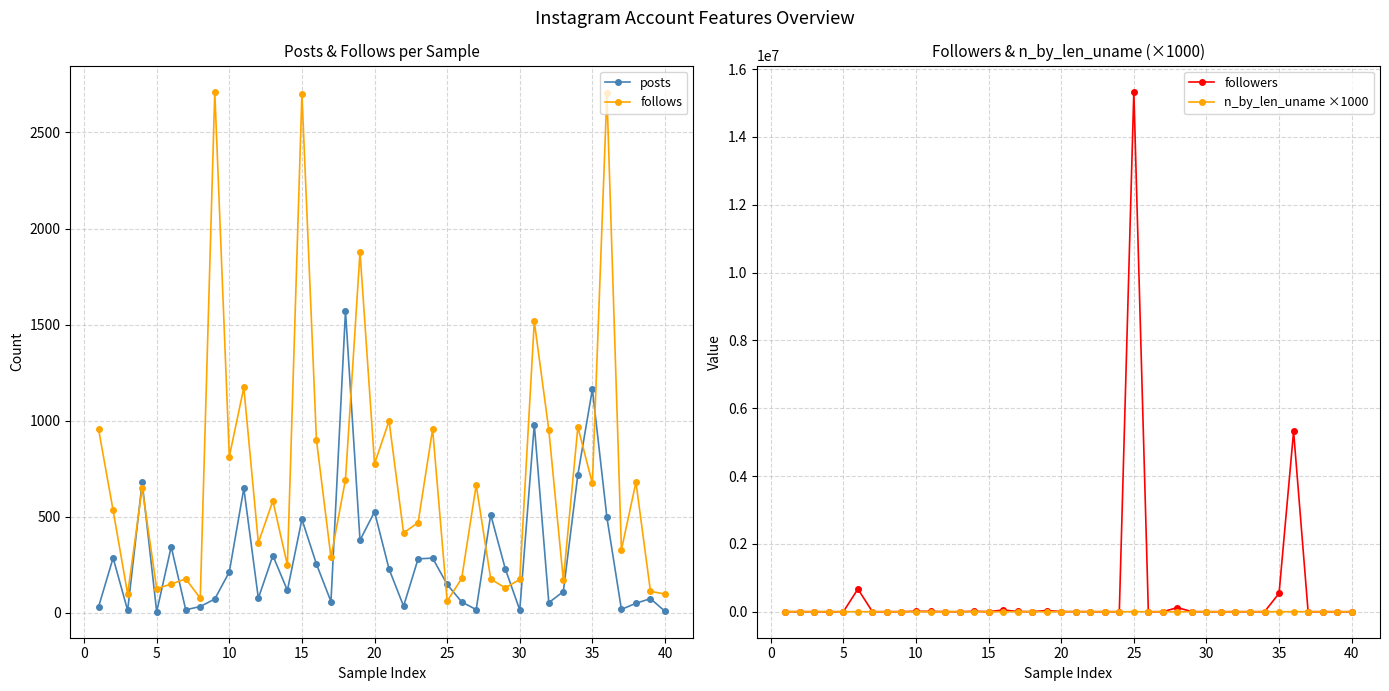

What is the difference between the maximum and second lowest values in the posts series?

1562